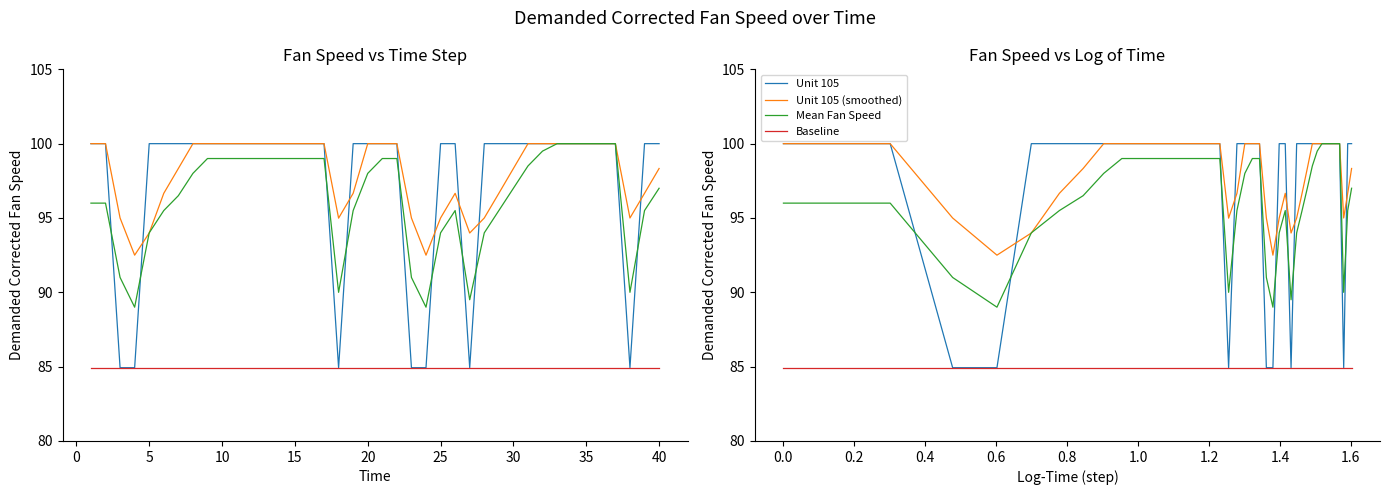

What is the difference between the second highest and minimum values in the Unit 105 (smoothed) series?

7.5